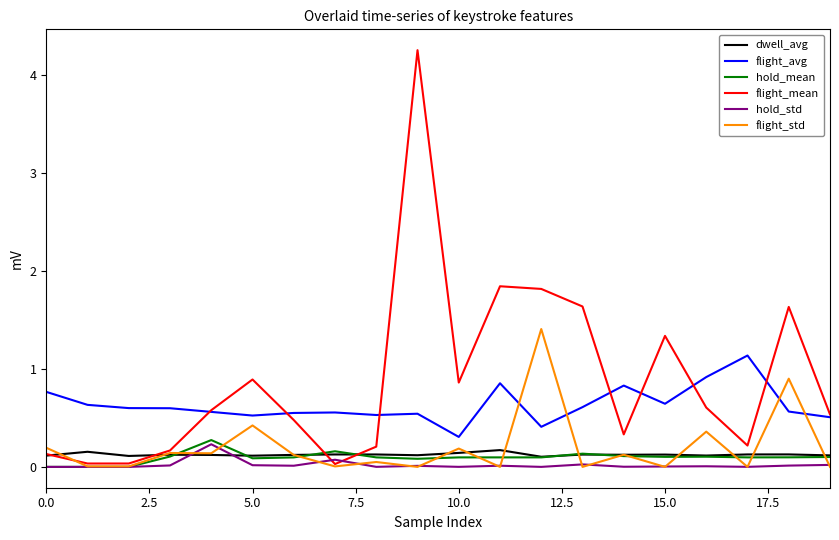

True or false: dwell_avg and flight_avg cross at least once.

False